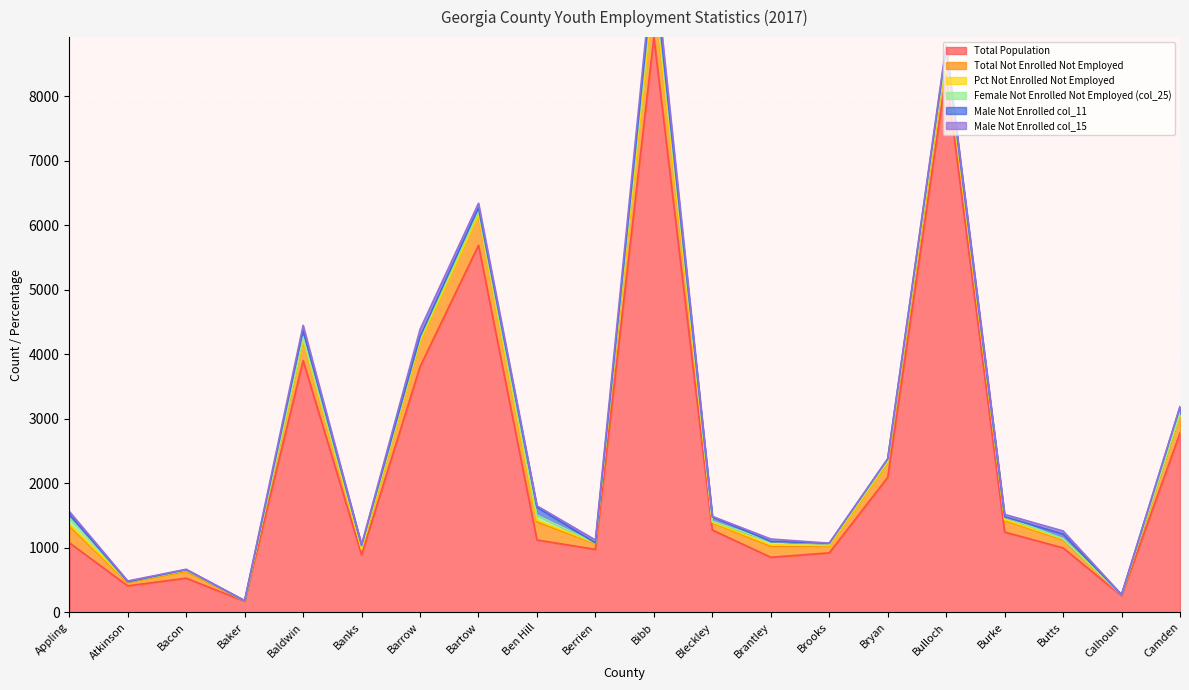

Between Baker and Ben Hill, which series saw the biggest shift?

Total Population